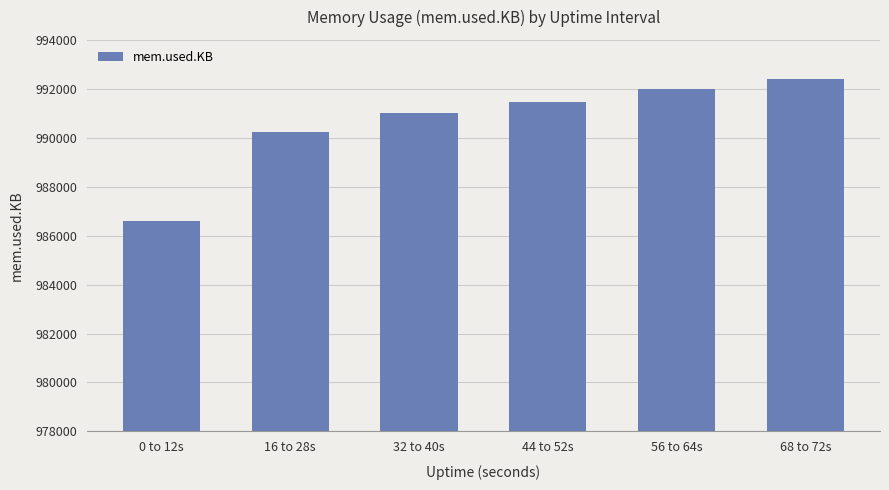

What is the value of the 5th bar from the left?

992005